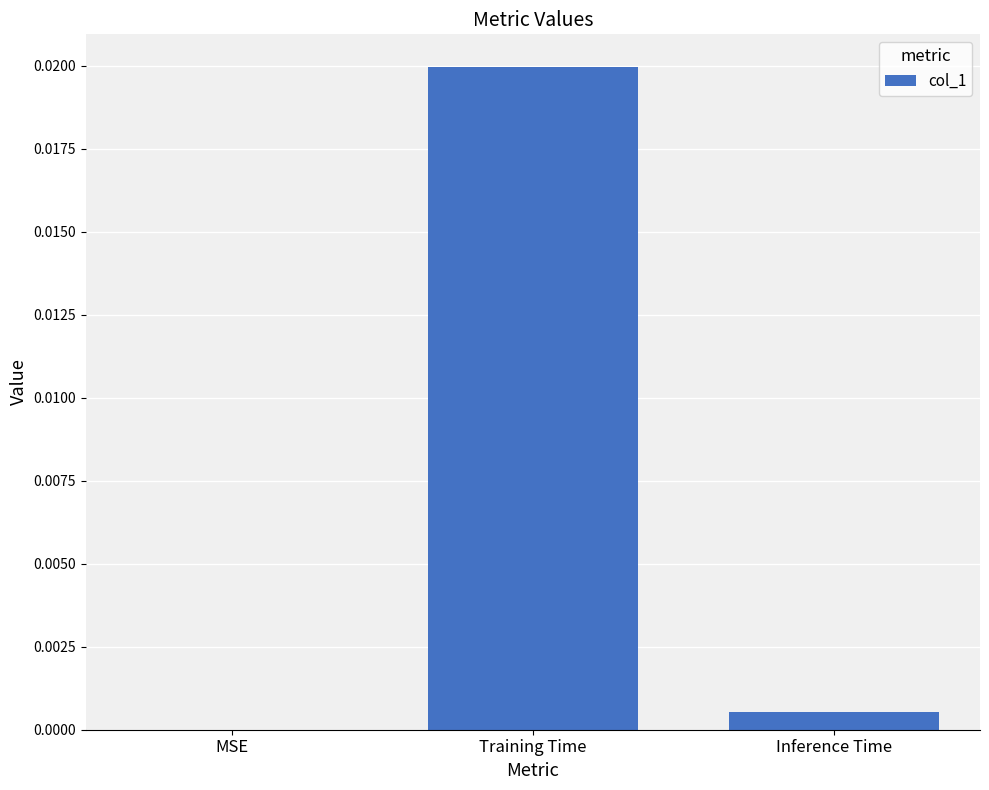

Between Inference Time and Training Time, which is larger?

Training Time